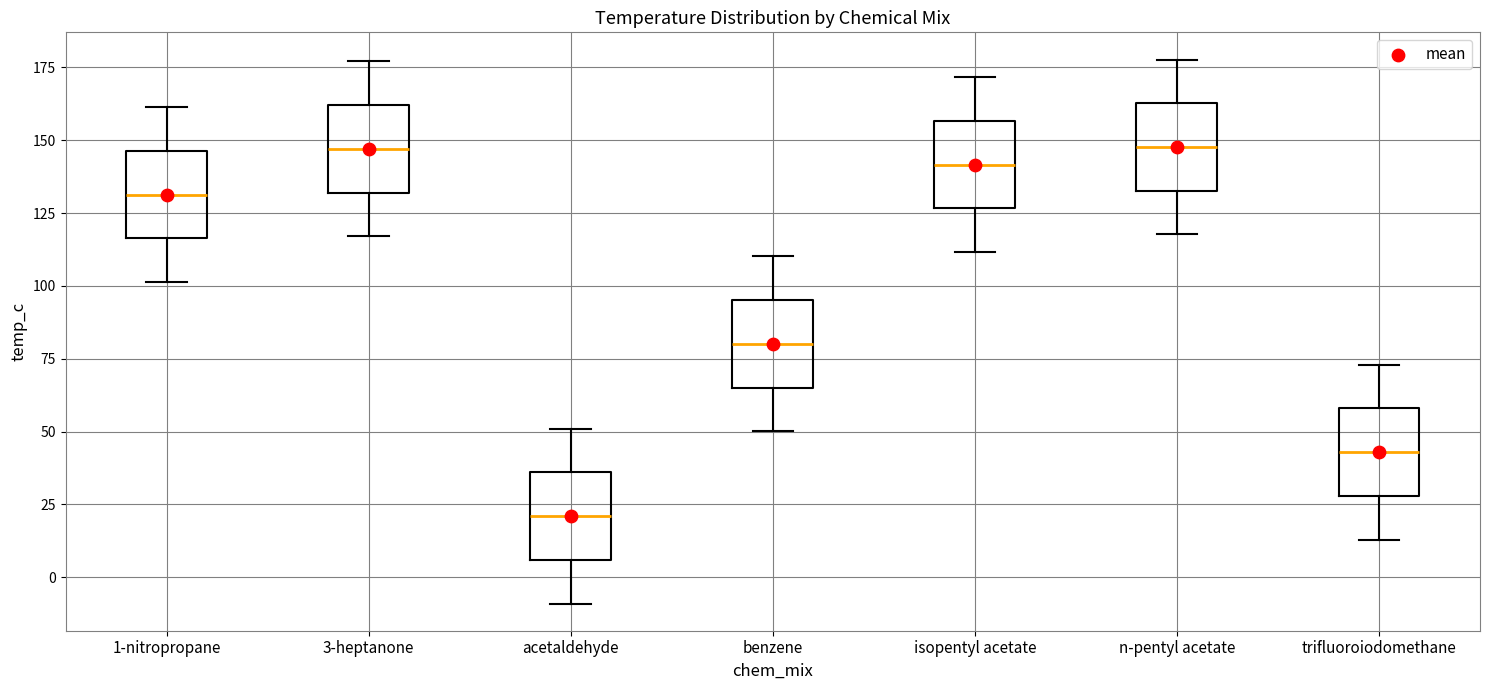

Where does the upper whisker of the box for 3-heptanone end on the y-axis? The values are not printed on the chart, so give them approximately, as read against the axis.

175